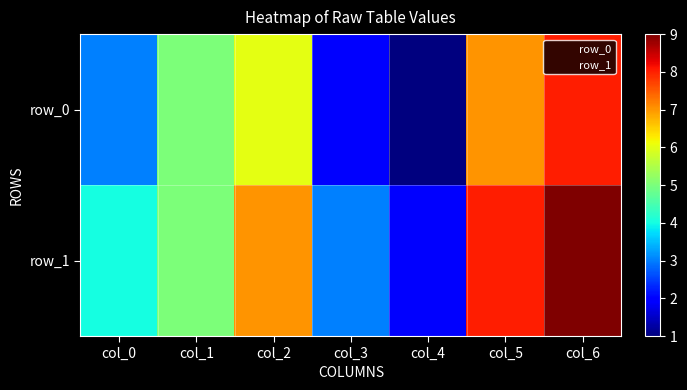

True or false: row_1 has a value of 2 at col_2.

False